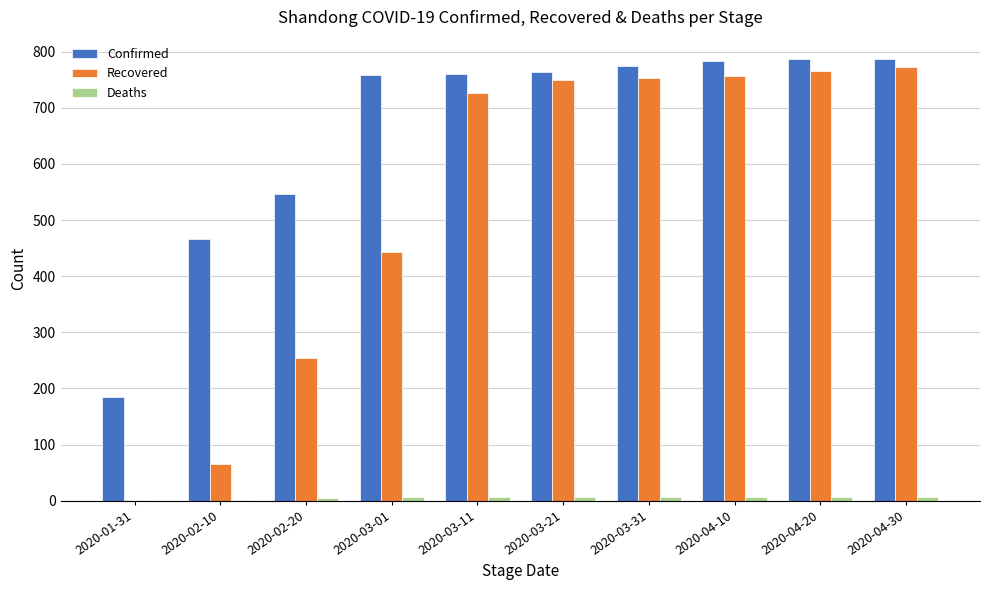

What is the highest value of the Recovered series?

772